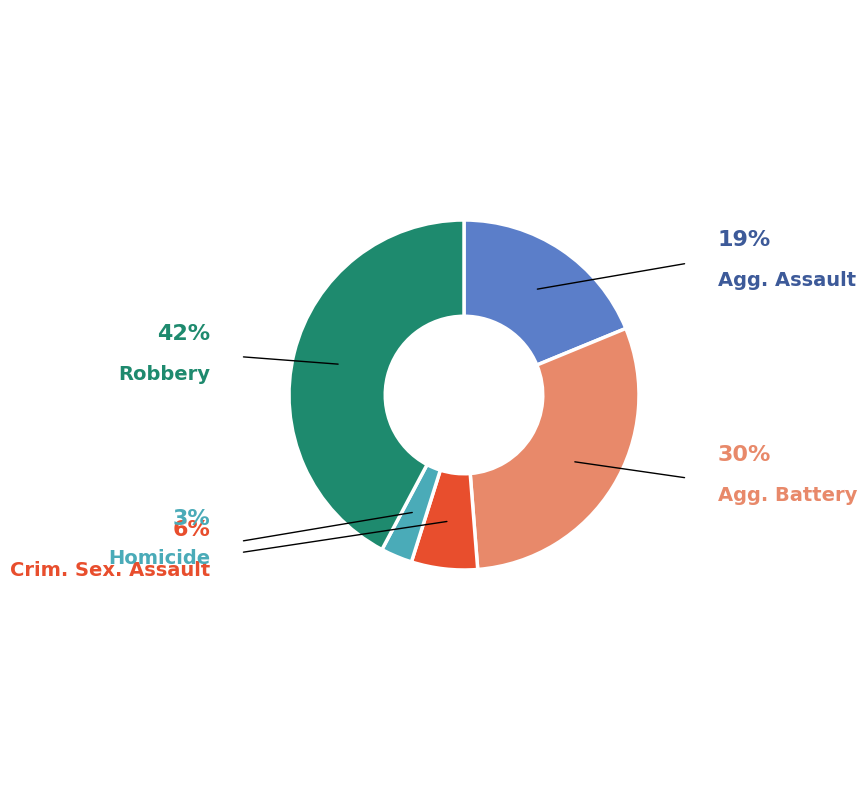

Is there any slice that represents more than half of the pie?

No